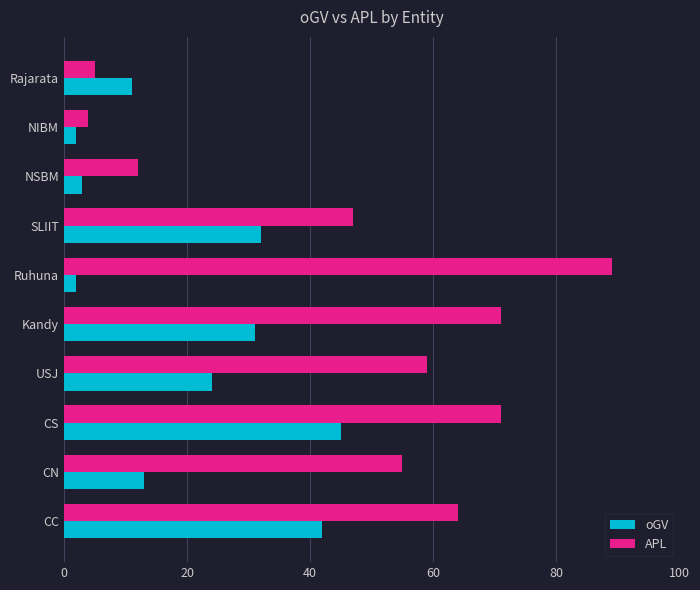

What is the greatest value displayed?

89